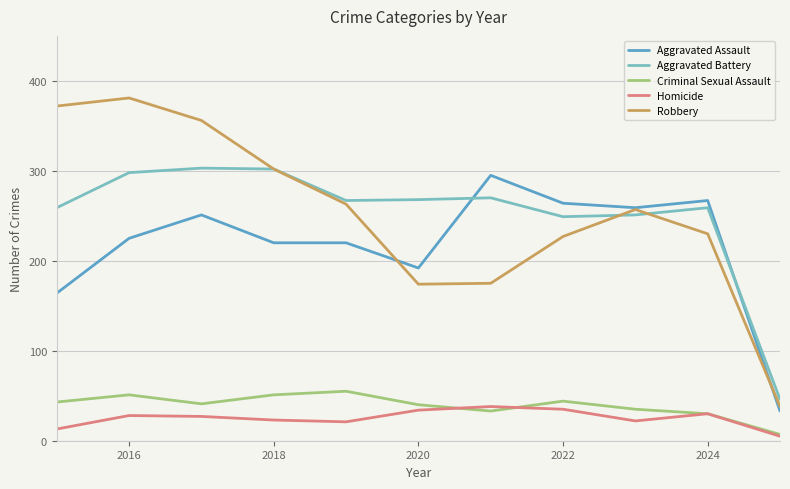

Which series has the widest spread of values?

Robbery